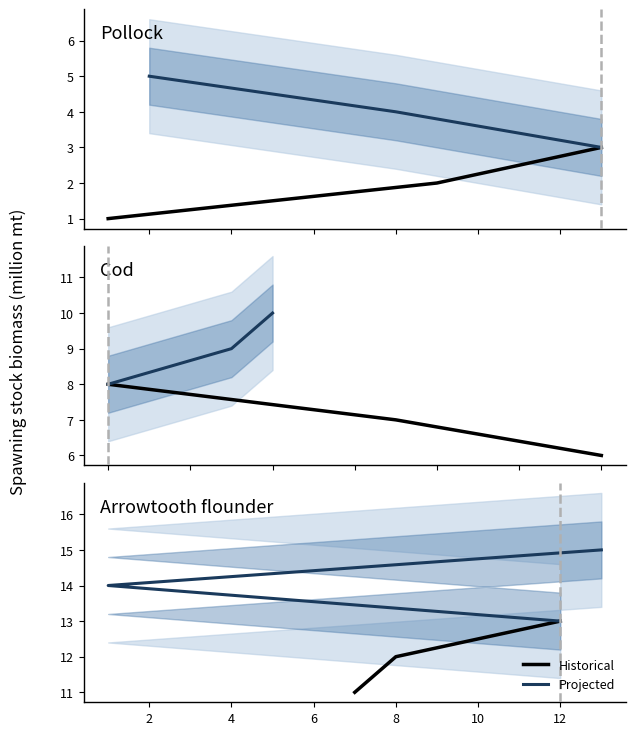

Which series has the largest range (max minus min)?

Historical